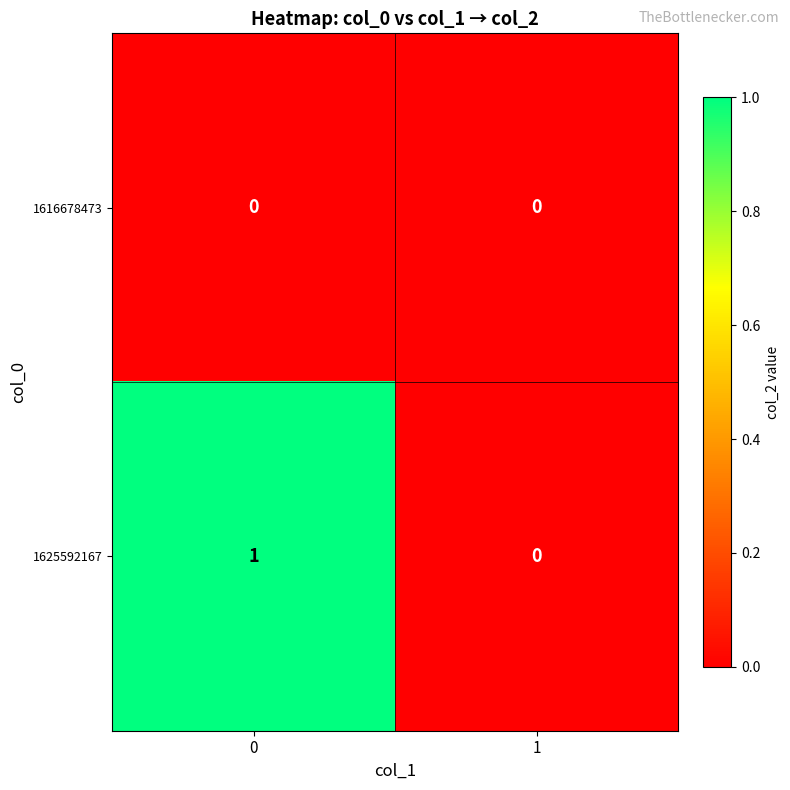

At 0, list the series in order from largest to smallest.

1625592167, 1616678473